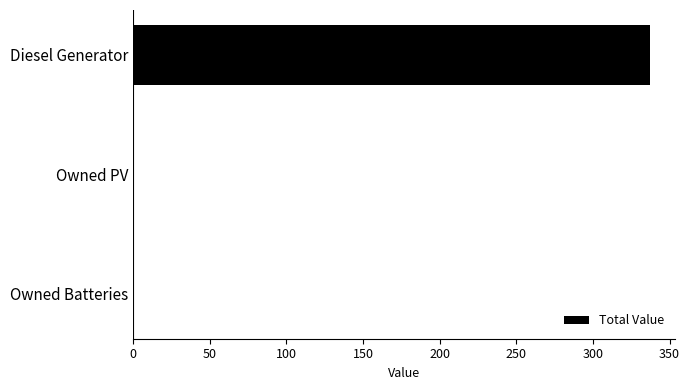

What is the change in value from Diesel Generator to Owned PV?

-337